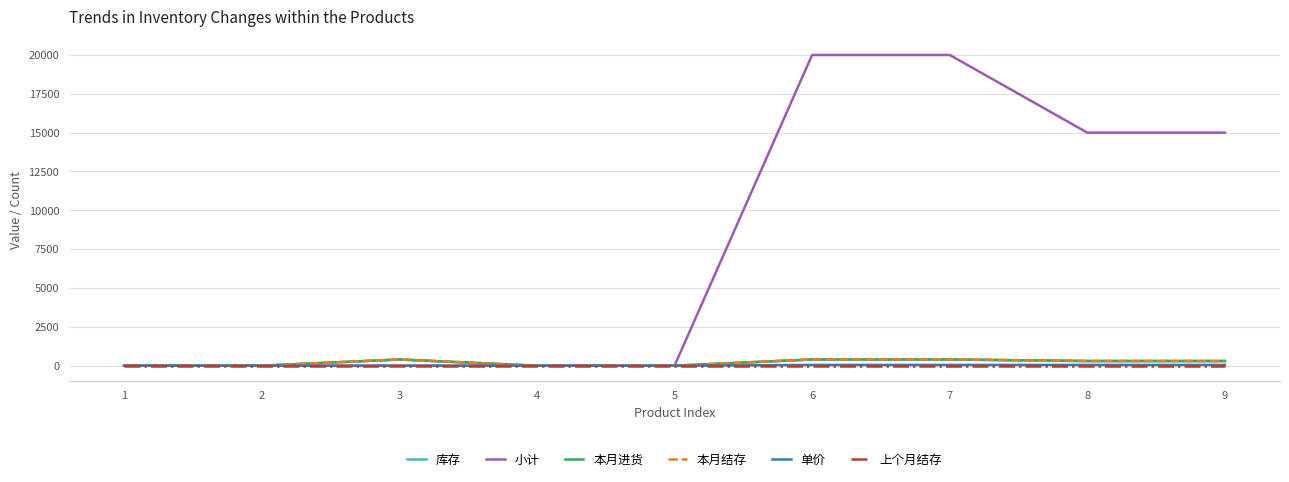

What is the sum of the 库存 values at 3 and 1?

400